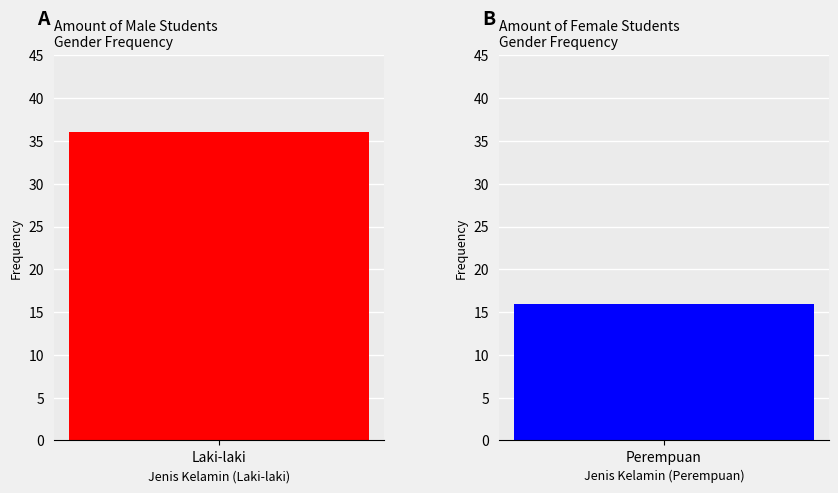

Is it true that Laki-laki equals 51 at Laki-laki?

False